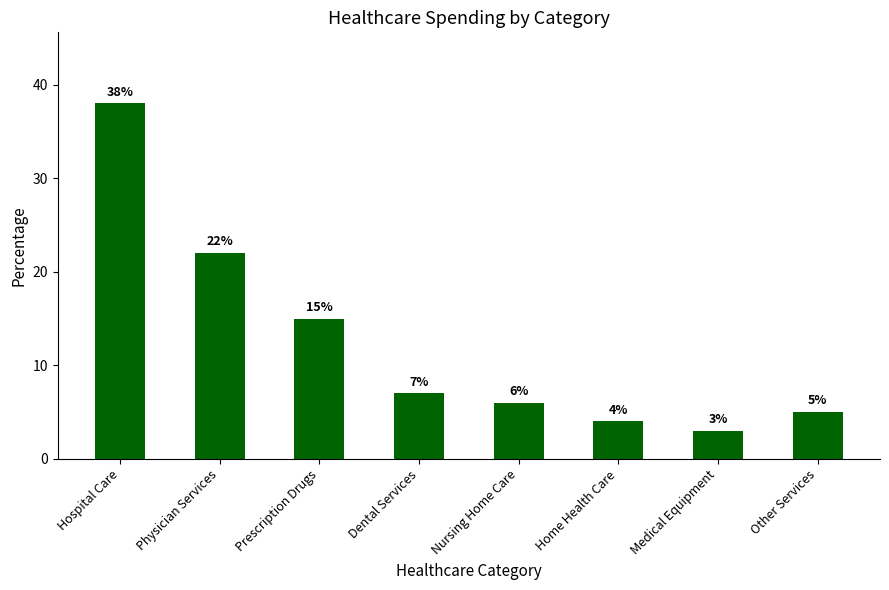

What is the difference between the second highest and minimum values?

19